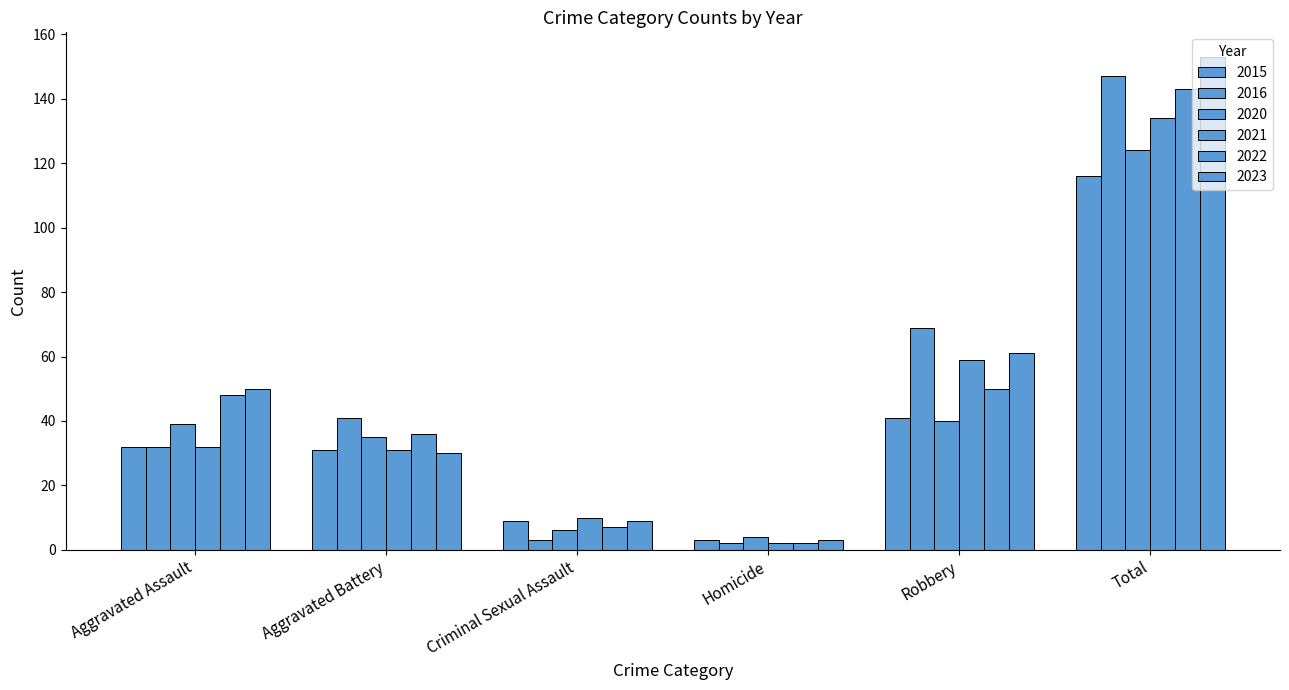

Does the chart contain stacked bars?

No